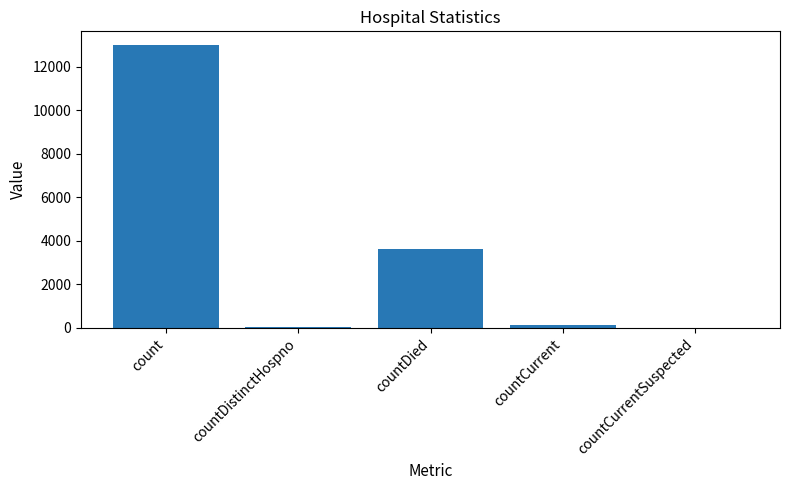

Is it true that the value at countCurrentSuspected is 4686?

False